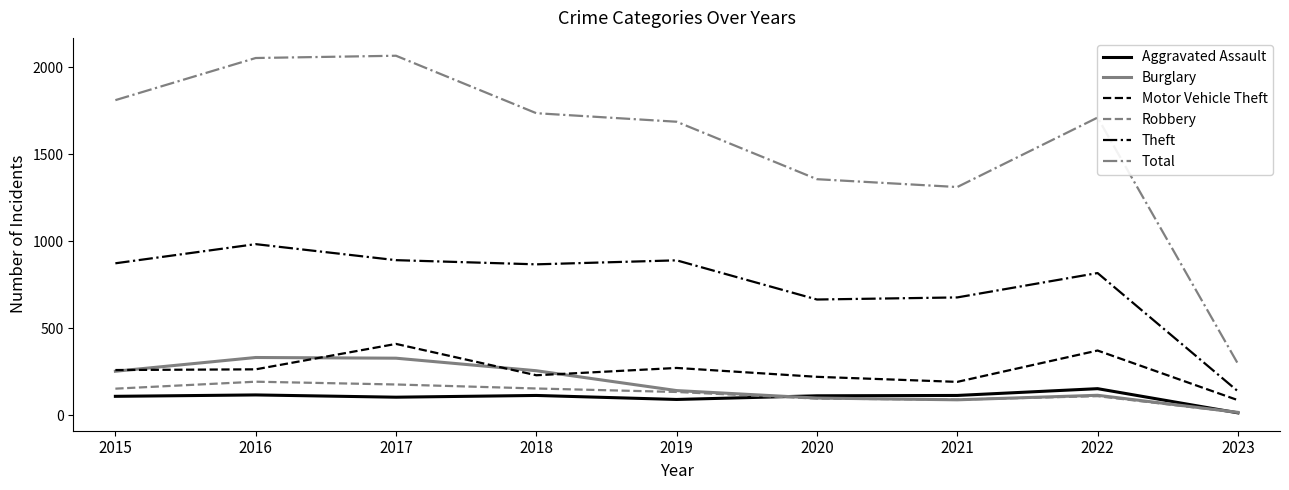

What is the spread (max minus min) of values at 2020?

1260